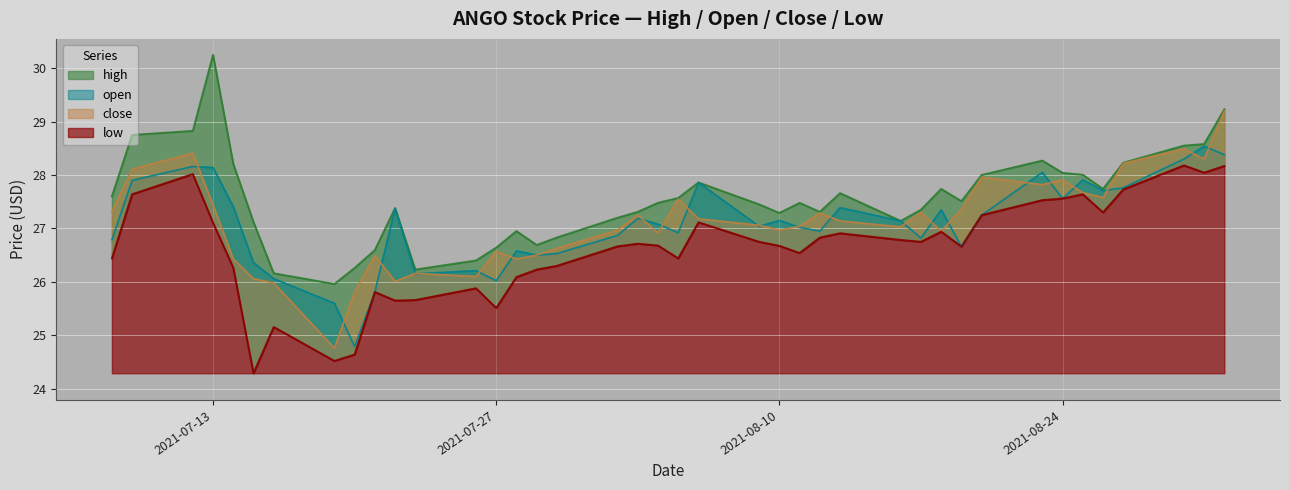

Is the value of low at 2021-07-21 greater than the value of high at 2021-07-28?

No